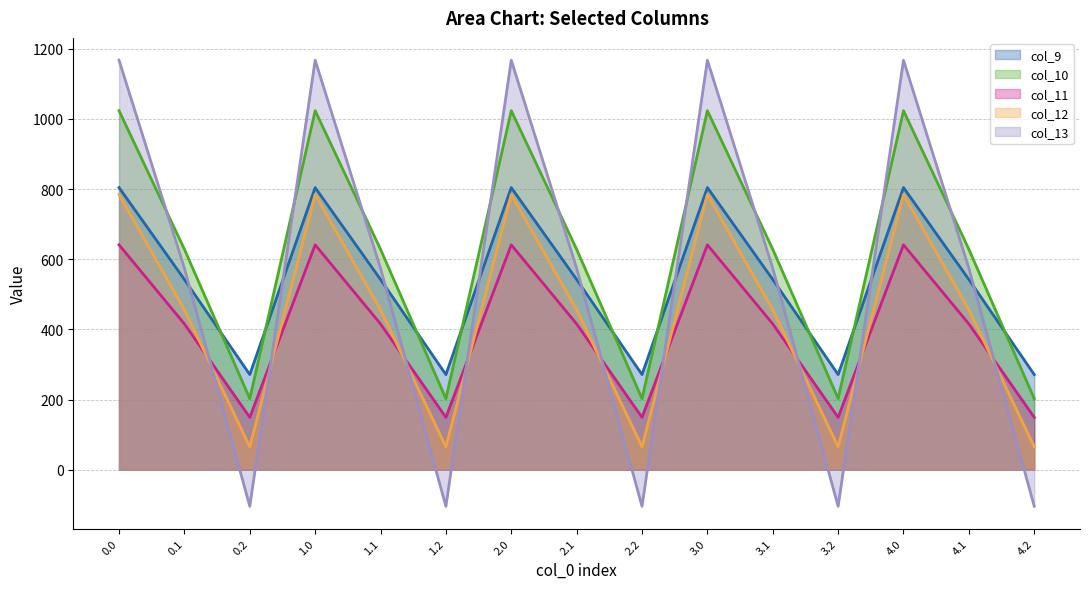

What is the value of the col_11 point at the 5th from the left?

415.4